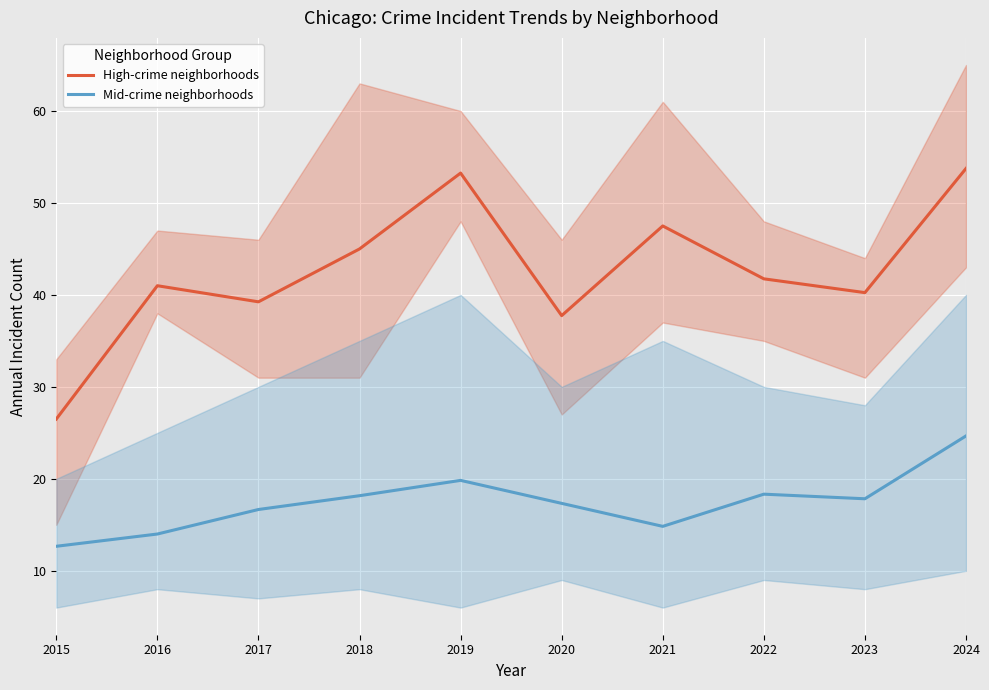

How many values in the Mid-crime neighborhoods series exceed 17?

6